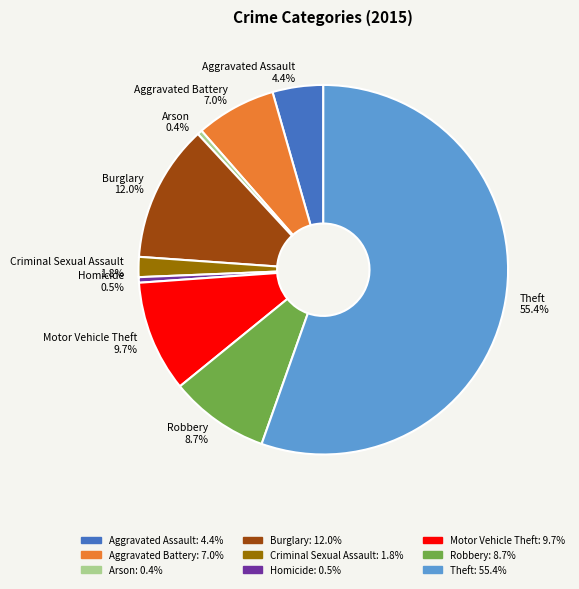

To the nearest percent, what portion does Criminal Sexual Assault represent?

2%